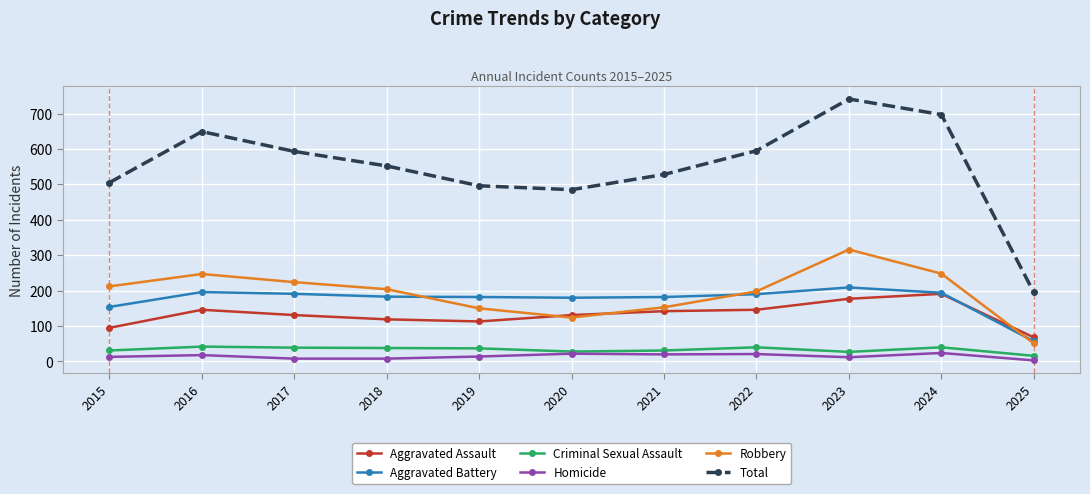

At which category is the sum across all series the highest?

2023